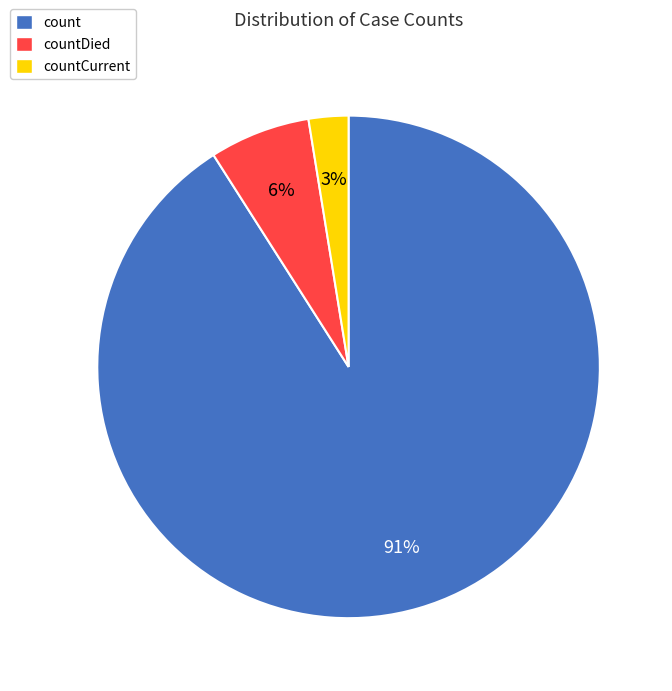

To the nearest percent, what percentage of the pie is countCurrent?

3%